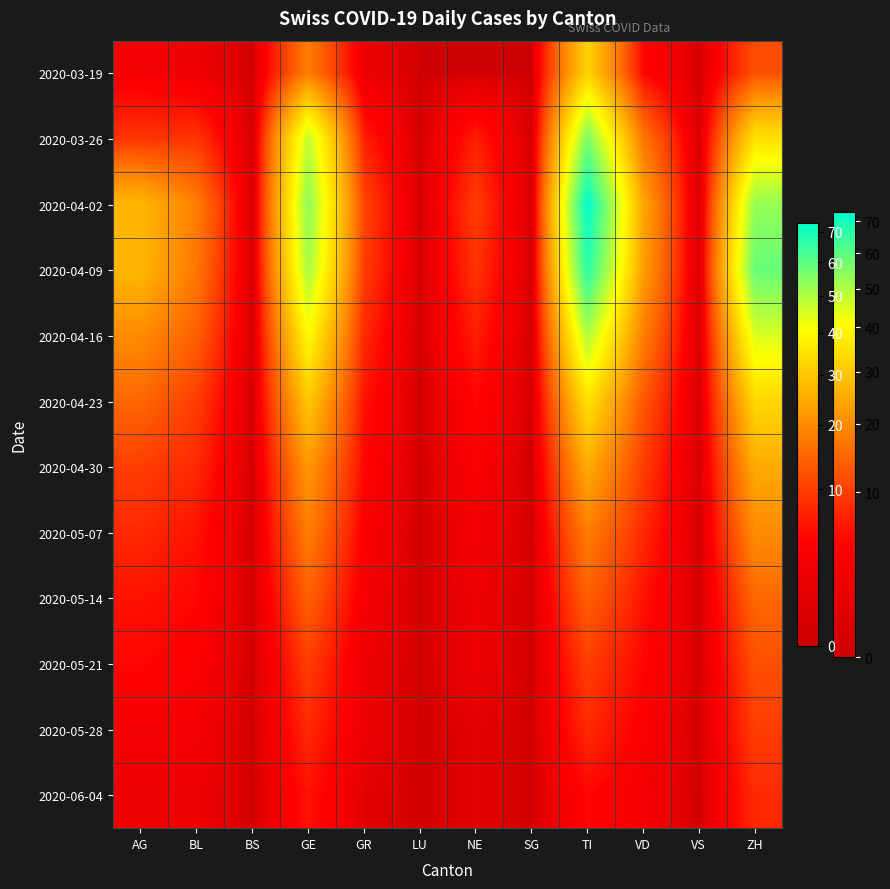

How many distinct data groups are displayed?

12